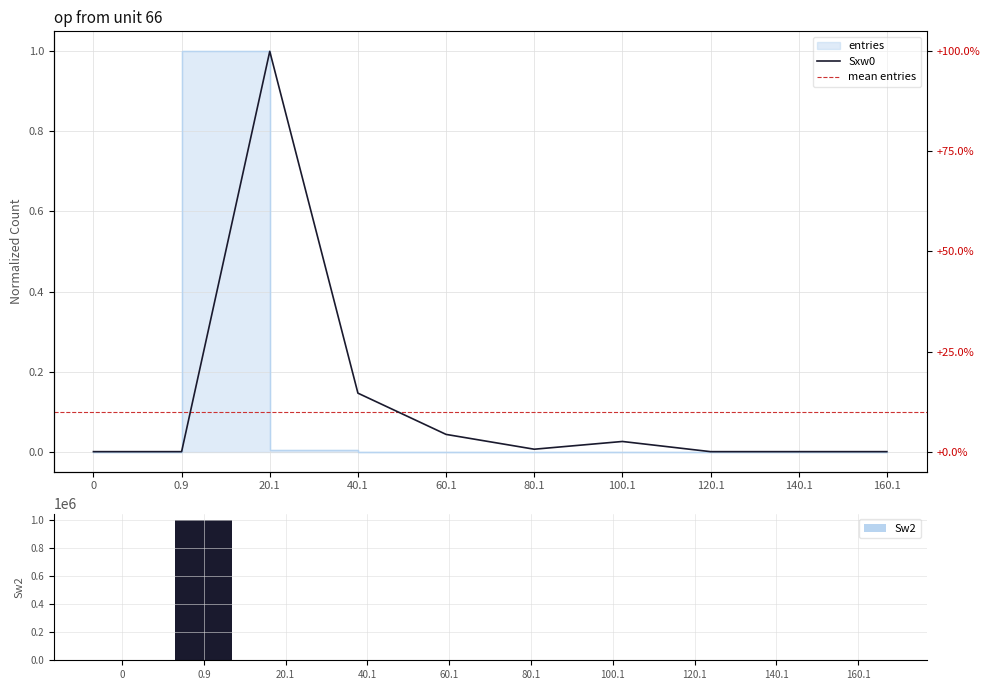

Between 40.1 and 80.1, which series saw the biggest shift?

Sw